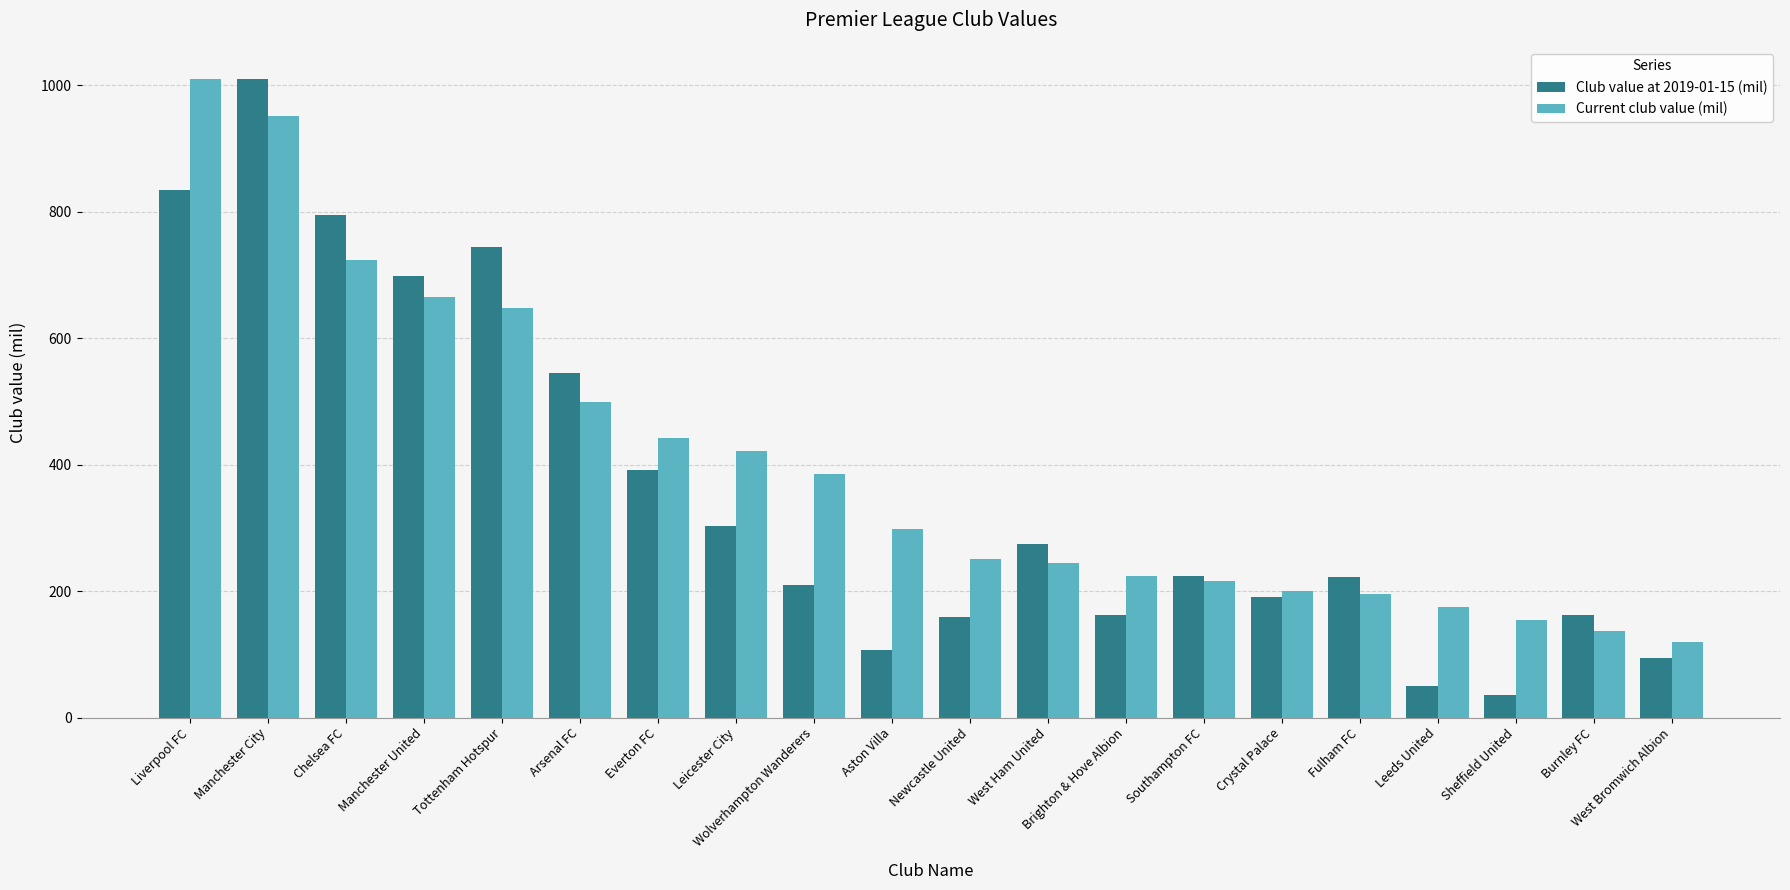

What is the highest value of the Club value at 2019-01-15 (mil) series?

1010.0